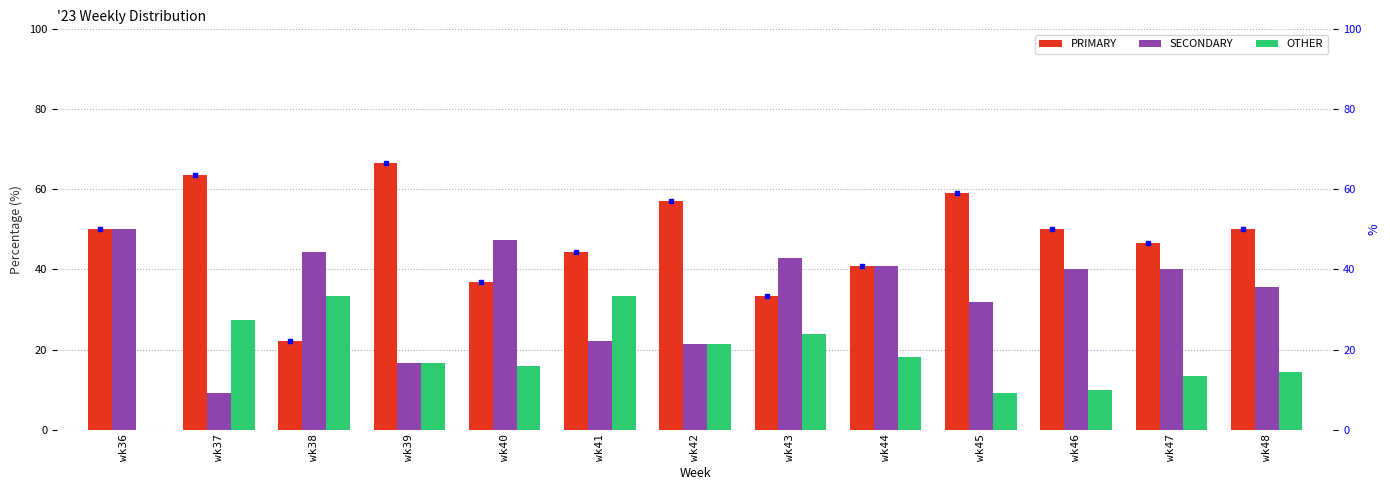

What is the total value across all series at wk39?

100.0